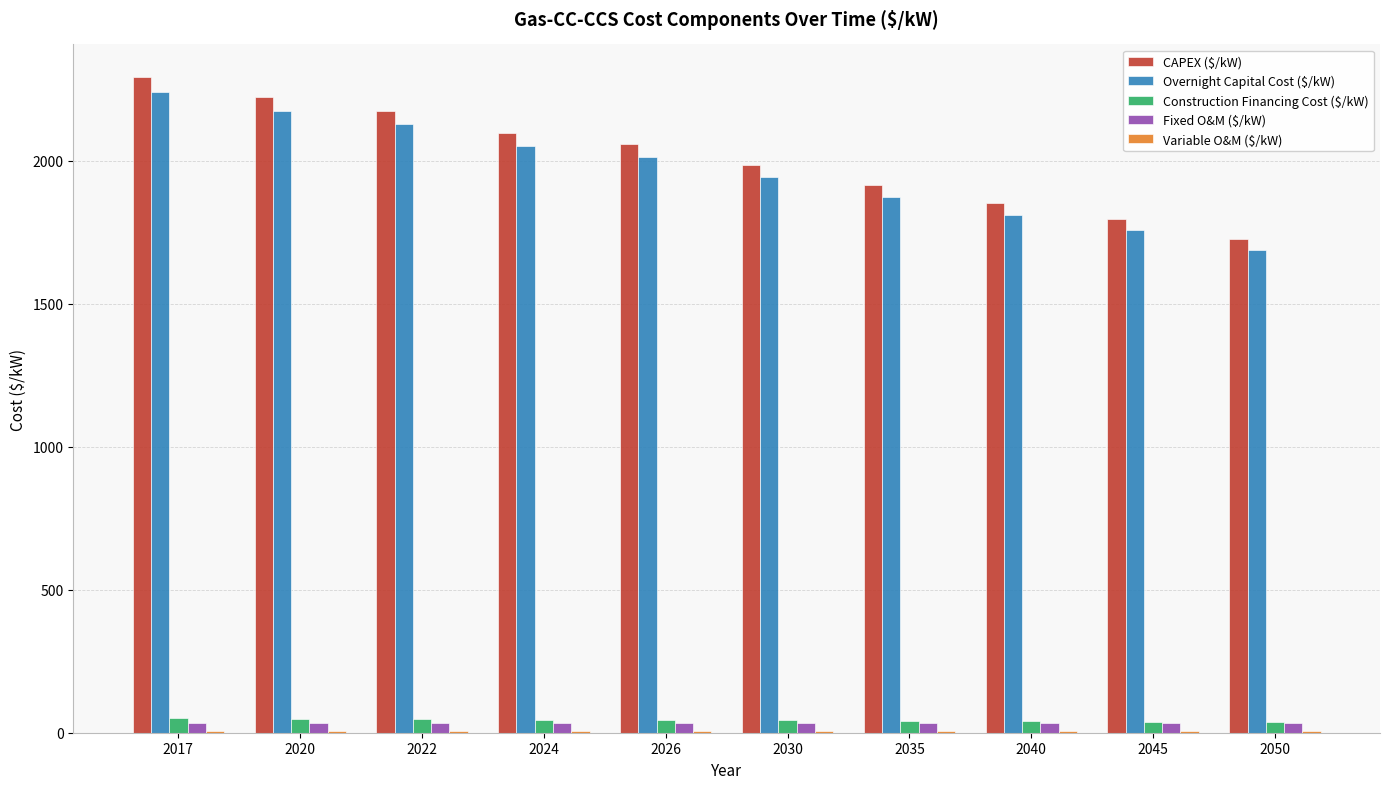

What is the maximum value for Construction Financing Cost ($/kW)?

50.0